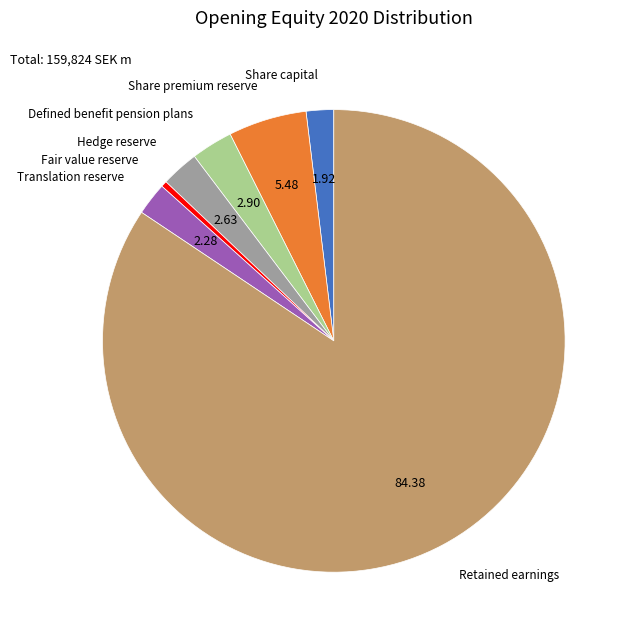

Do Share premium reserve and Translation reserve together represent more than half of the pie?

No